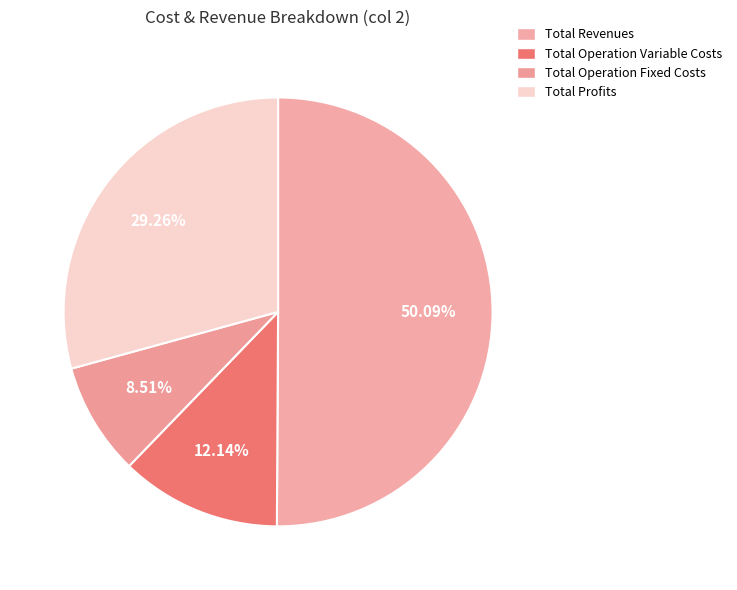

Count the number of slices in the pie.

4